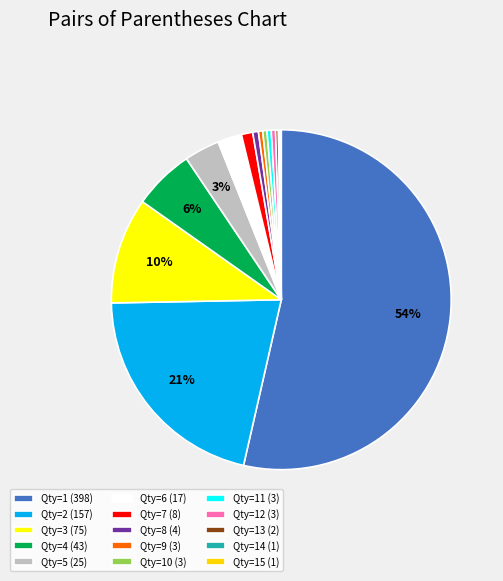

To the nearest percent, what is the average slice percentage?

7%